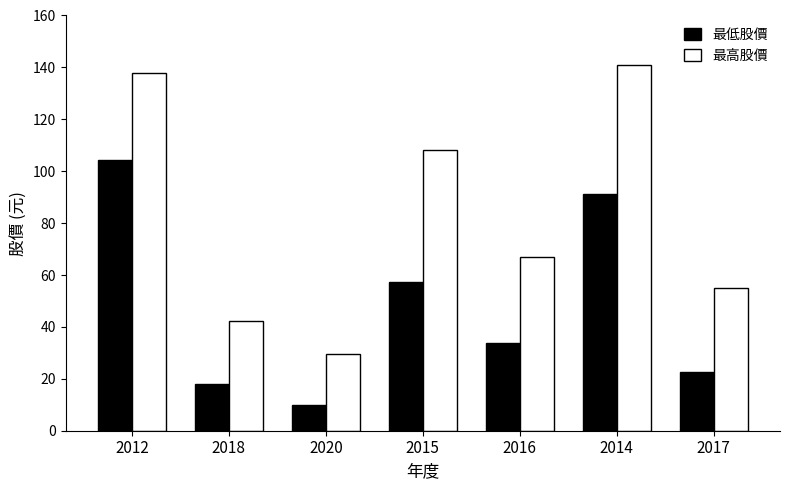

Are the bars grouped side by side (vs. stacked)?

Yes